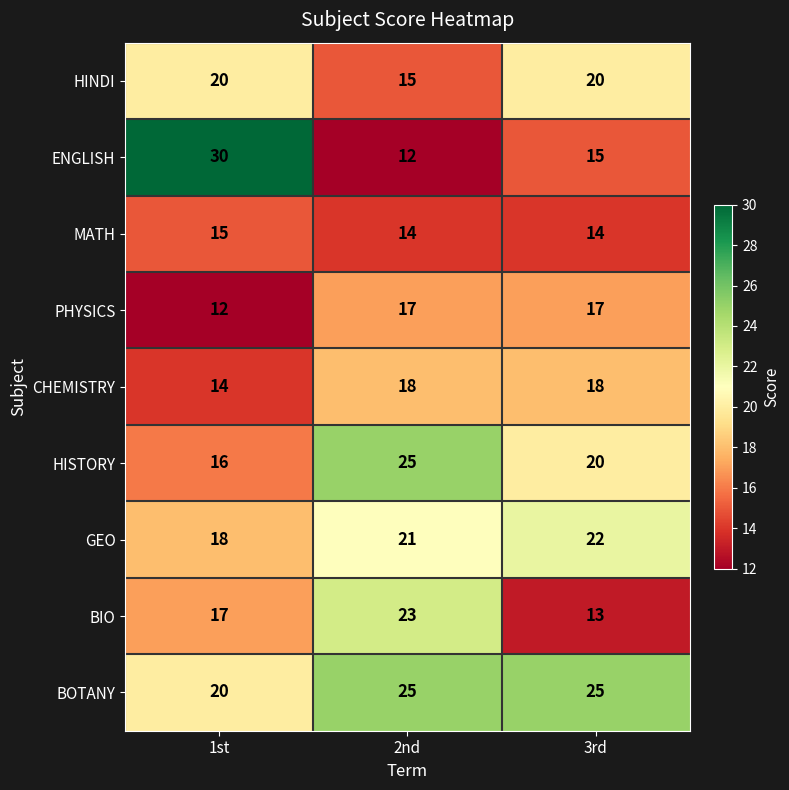

List the labels in order of BIO value, largest first.

2nd, 1st, 3rd